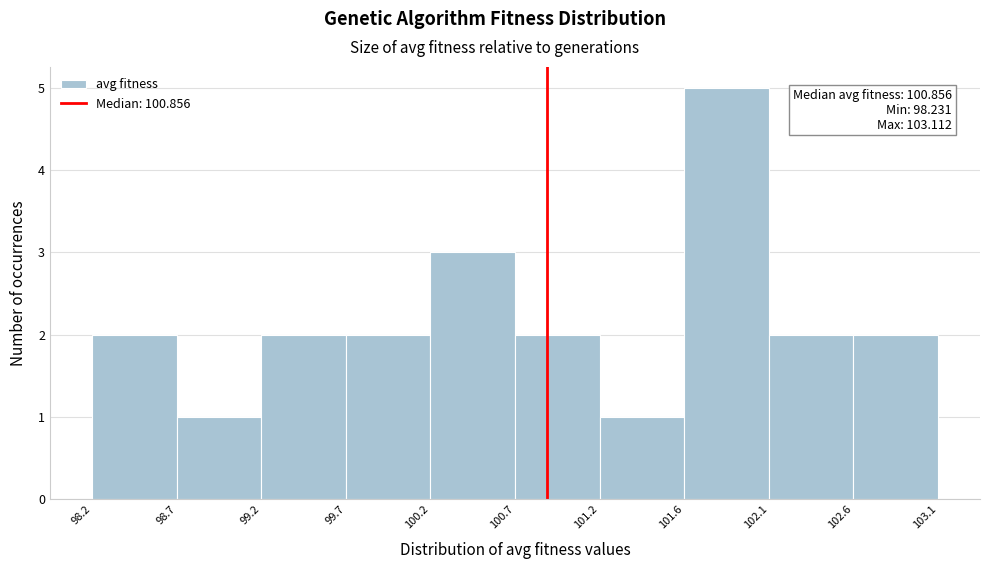

Over which range of the x-axis is the bar tallest?

101.6 to 102.1